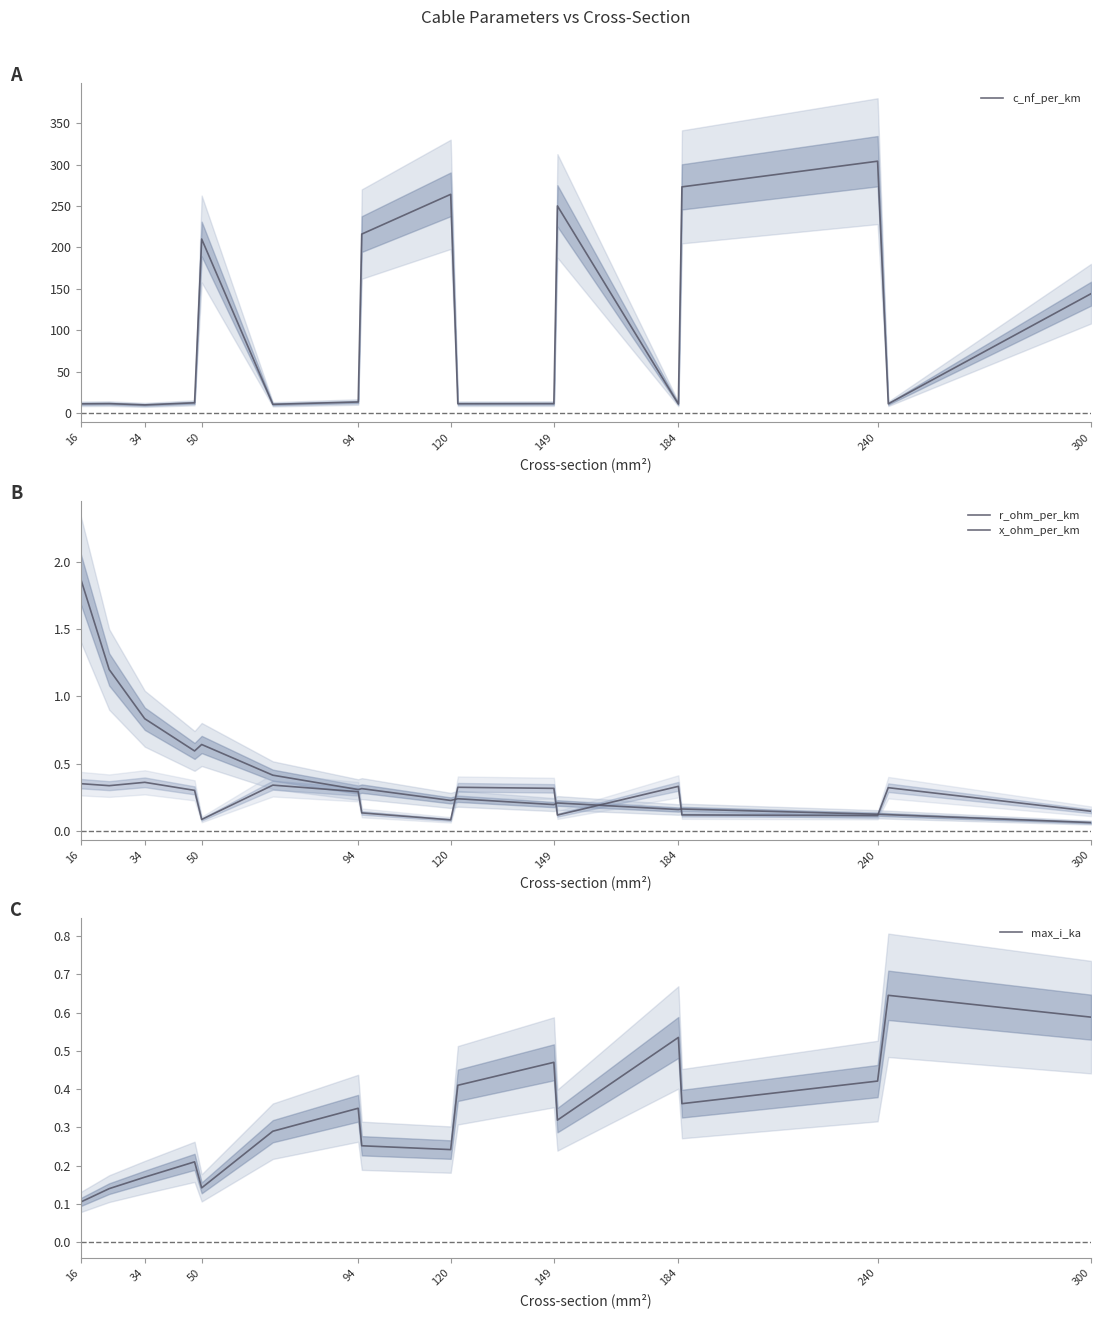

True or false: max_i_ka has a value of 0.2 at 50.

False